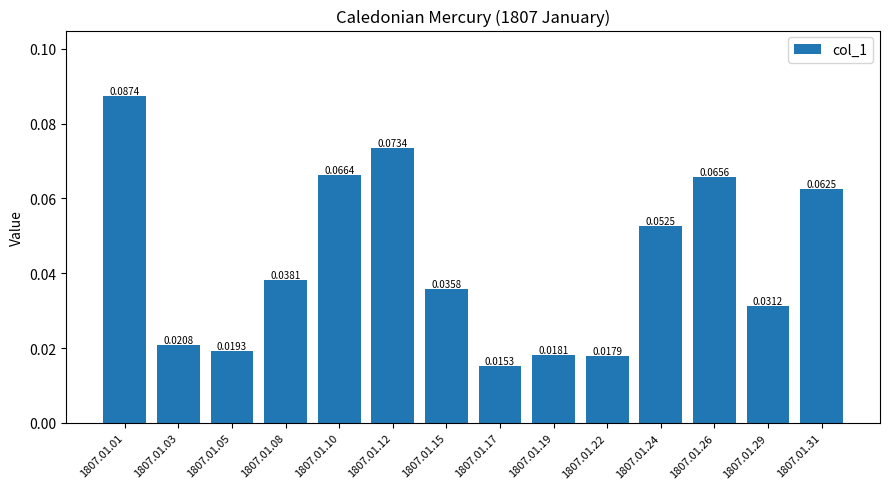

List the labels in order of value, largest first.

1807.01.01, 1807.01.12, 1807.01.10, 1807.01.26, 1807.01.31, 1807.01.24, 1807.01.08, 1807.01.15, 1807.01.29, 1807.01.03, 1807.01.05, 1807.01.19, 1807.01.22, 1807.01.17